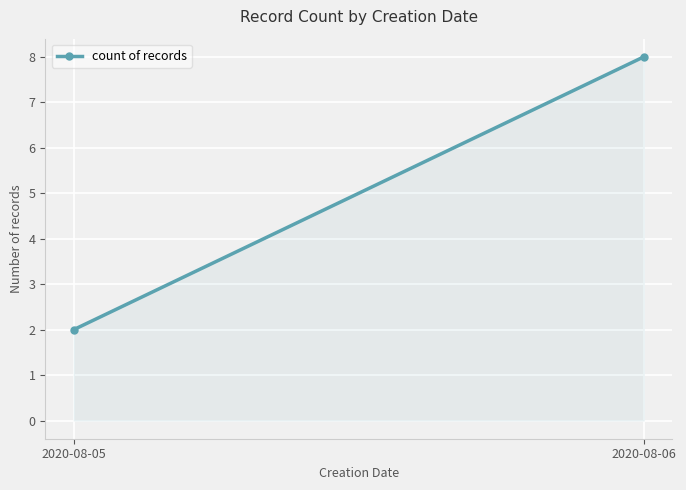

Count the values in the range 2 to 8.

2